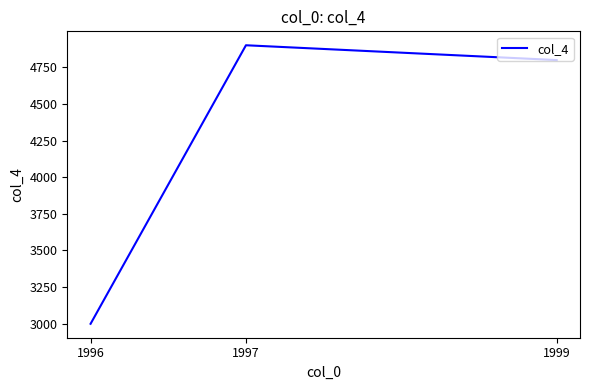

The value at 1997 is 4900. True or false?

True